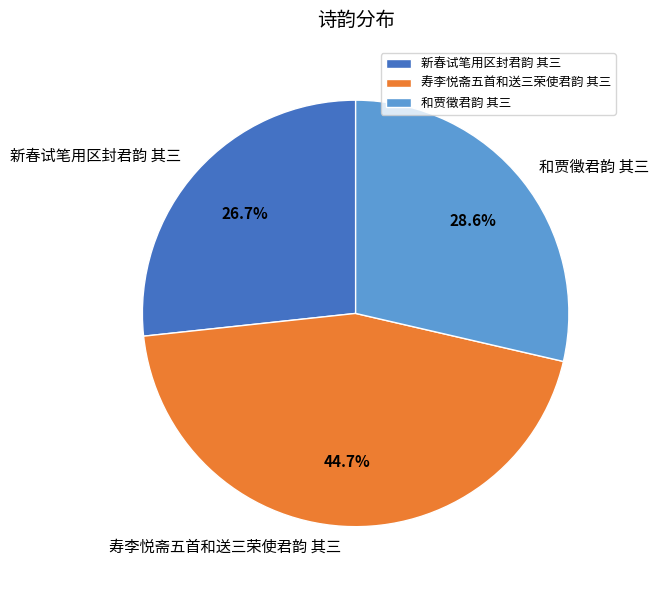

Is it true that 寿李悦斋五首和送三荣使君韵 其三 is 57% of the pie?

False